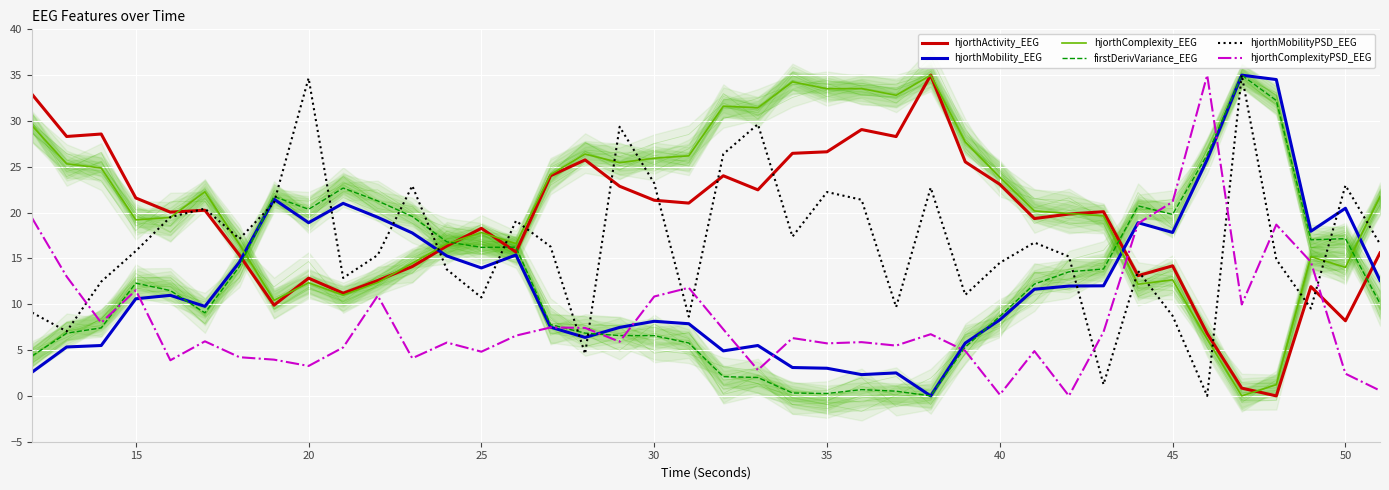

Reading right to left, extract all data points from this chart.

hjorthActivity_EEG: 15.6	8.2	11.9	0.0	0.8	6.8	14.2	13.1	20.1	19.8	19.4	23.1	25.5	35.0	28.3	29.1	26.6	26.5	22.5	24.0	21.0	21.4	22.9	25.8	24.0	15.7	18.3	16.4	14.1	12.6	11.2	12.8	9.9	15.4	20.3	20.1	21.6	28.6	28.3	32.9
hjorthMobility_EEG: 12.6	20.5	18.0	34.5	35.0	25.8	17.8	18.9	12.0	12.0	11.6	8.3	5.8	0.0	2.5	2.3	3.0	3.1	5.5	4.9	7.9	8.1	7.5	6.4	7.5	15.4	14.0	15.3	17.8	19.5	21.0	18.9	21.5	14.6	9.8	11.0	10.6	5.5	5.3	2.6
hjorthComplexity_EEG: 21.8	14.0	15.2	1.2	0.0	6.2	12.7	12.2	19.6	19.9	20.2	23.9	27.7	35.0	32.8	33.5	33.5	34.3	31.4	31.6	26.2	25.9	25.4	26.4	24.2	16.6	17.8	16.6	14.5	12.4	11.0	12.3	10.4	16.5	22.3	19.5	19.2	24.9	25.3	29.5
firstDerivVariance_EEG: 10.1	17.2	17.0	32.2	35.0	26.3	19.8	20.7	13.8	13.5	12.2	8.7	5.3	0.0	0.5	0.7	0.3	0.3	2.0	2.1	5.8	6.6	6.6	6.8	7.8	16.2	16.2	16.8	19.6	21.3	22.7	20.4	21.8	14.1	9.1	11.5	12.3	7.4	6.8	4.4
hjorthMobilityPSD_EEG: 16.6	23.0	9.5	14.9	35.0	0.0	8.7	13.6	1.2	15.2	16.7	14.5	11.0	22.7	9.7	21.4	22.2	17.4	29.6	26.4	8.6	23.2	29.4	4.6	16.3	19.1	10.7	13.8	22.9	15.4	12.9	34.7	21.1	17.1	20.4	19.5	15.8	12.5	7.0	9.1
hjorthComplexityPSD_EEG: 0.6	2.4	14.6	18.7	10.0	35.0	21.2	18.8	7.0	0.0	4.9	0.1	4.9	6.7	5.5	5.9	5.7	6.3	2.8	7.3	11.8	10.8	5.9	7.4	7.5	6.6	4.8	5.8	4.1	10.9	5.3	3.3	4.0	4.2	6.0	3.9	11.5	8.0	13.0	19.4